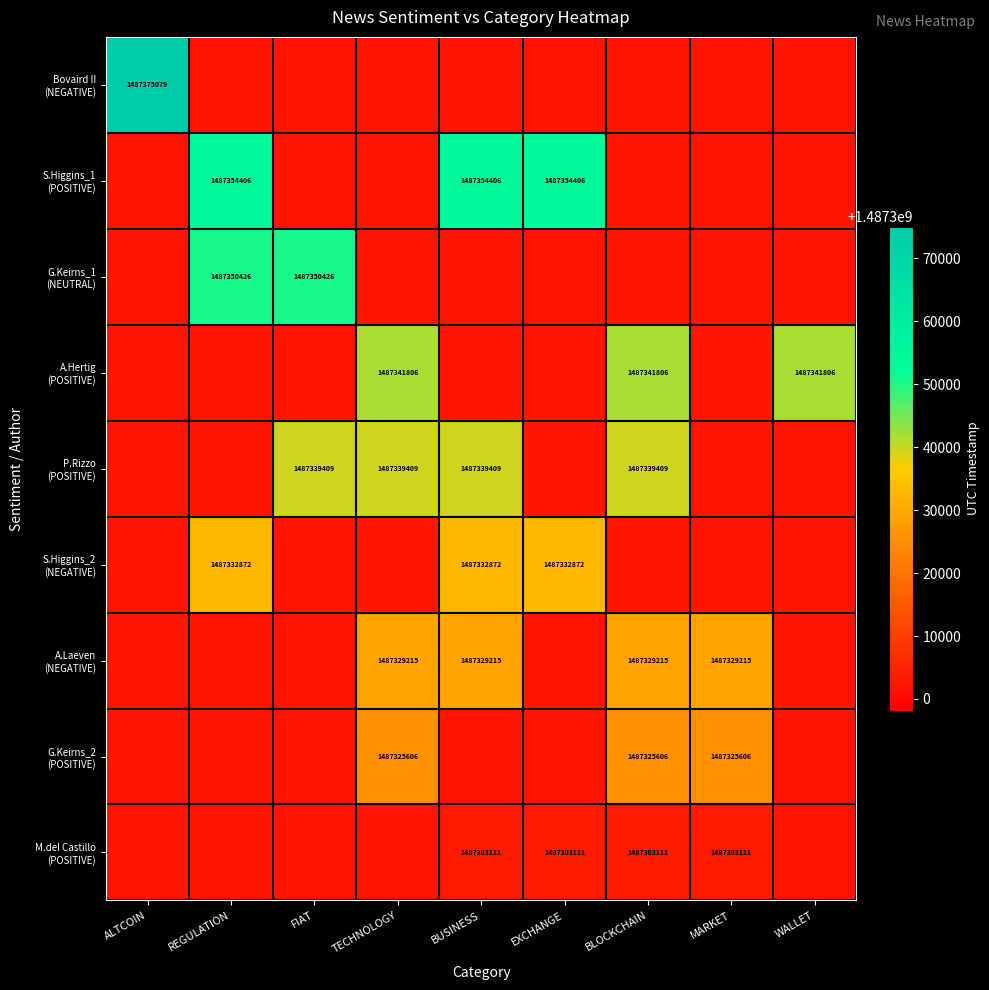

Rank the series at ALTCOIN from lowest to highest value.

S.Higgins_1 (POSITIVE), G.Keirns_1 (NEUTRAL), A.Hertig (POSITIVE), P.Rizzo (POSITIVE), S.Higgins_2 (NEGATIVE), A.Laeven (NEGATIVE), G.Keirns_2 (POSITIVE), M.del Castillo (POSITIVE), Bovaird II (NEGATIVE)